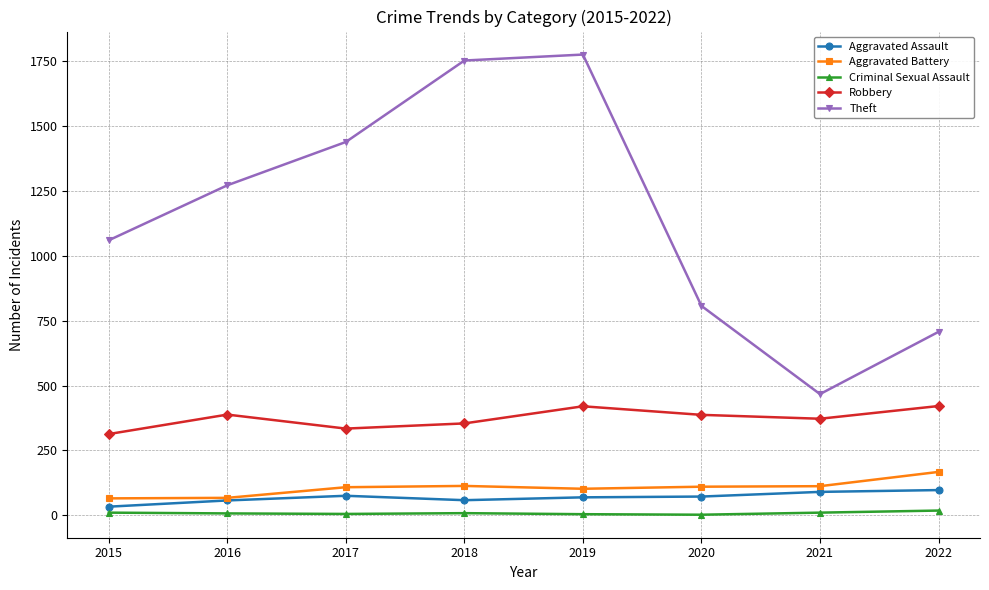

What is the difference between the maximum and minimum values in the Robbery series?

108